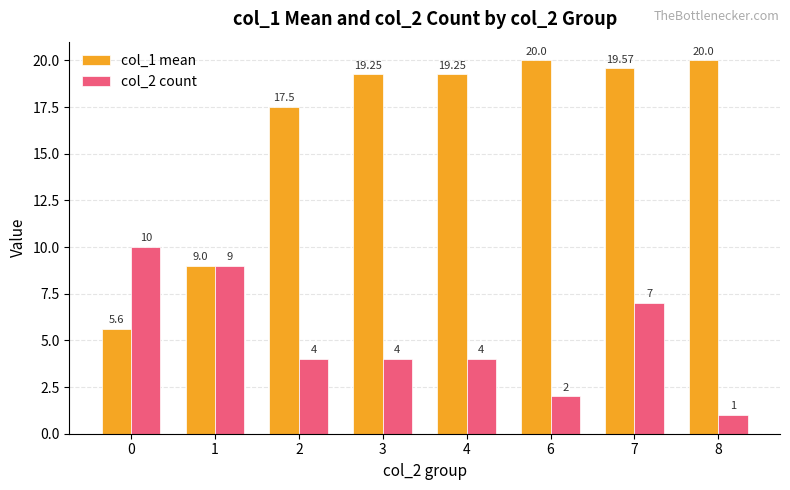

What is the total value across all series at 7?

26.6